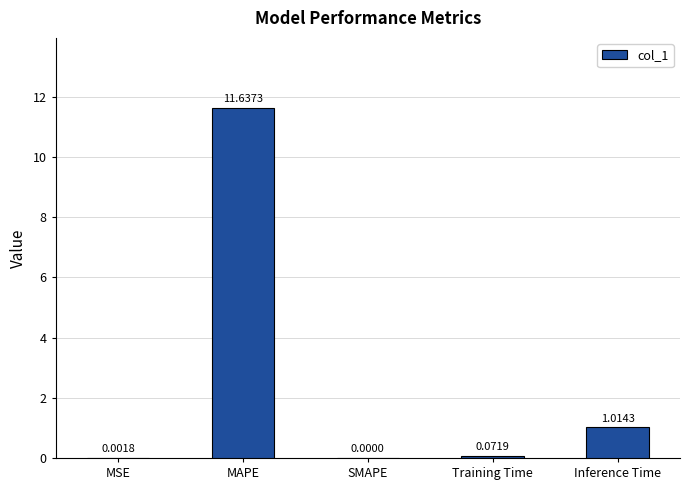

What is the sum of all values?

12.7